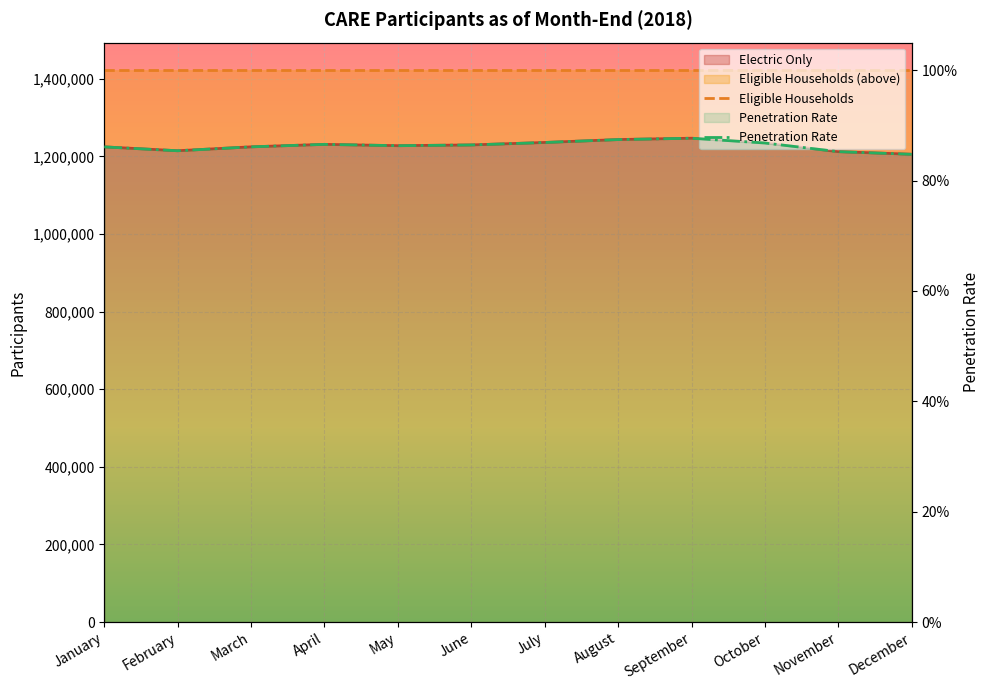

What is the sum of all Eligible Households values?

17066700.0